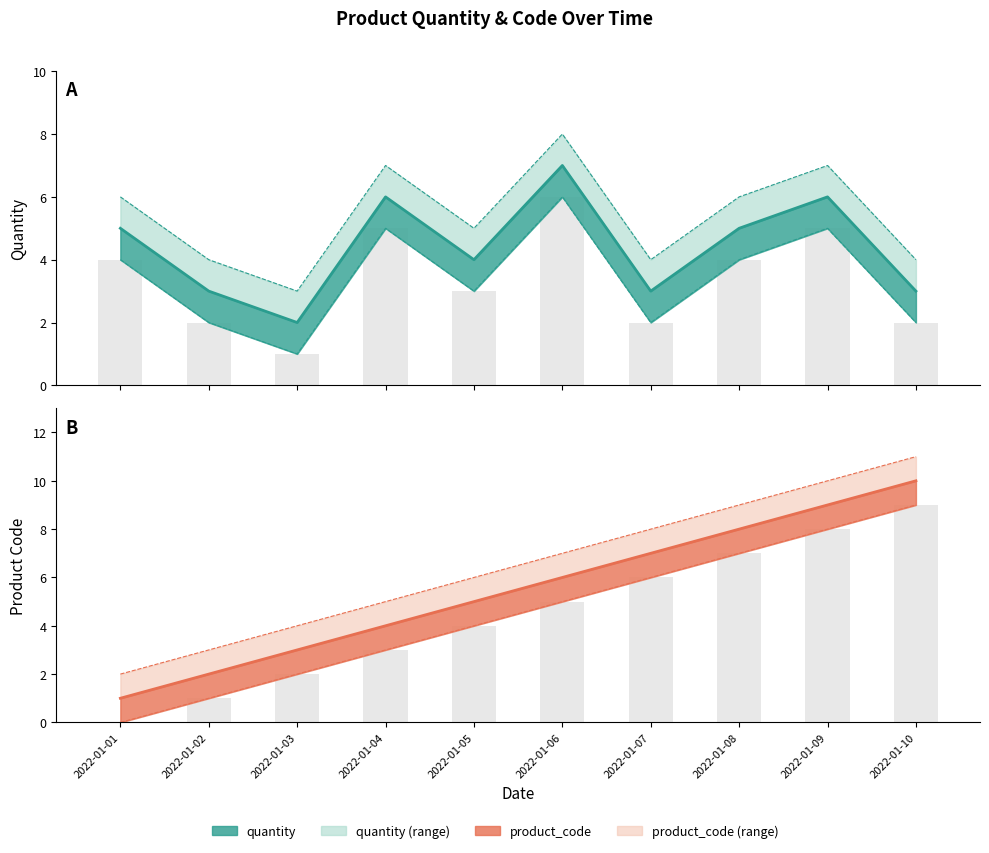

How many data points does each series have?

10